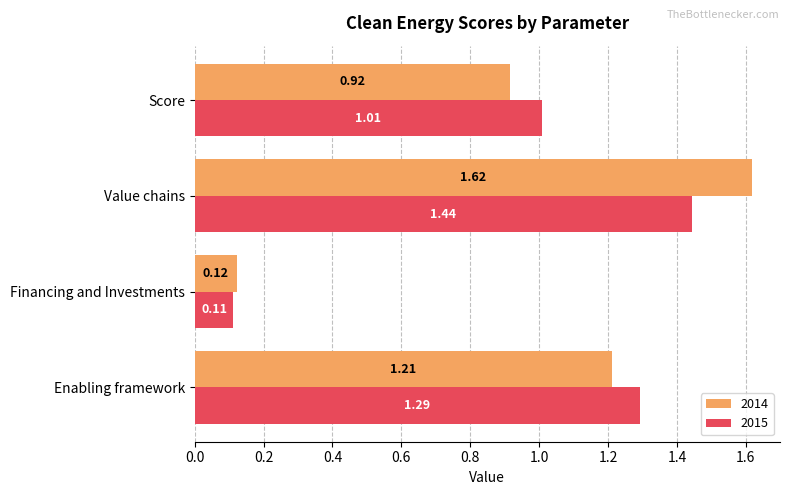

List the series in order of their peak value, highest first.

2014, 2015